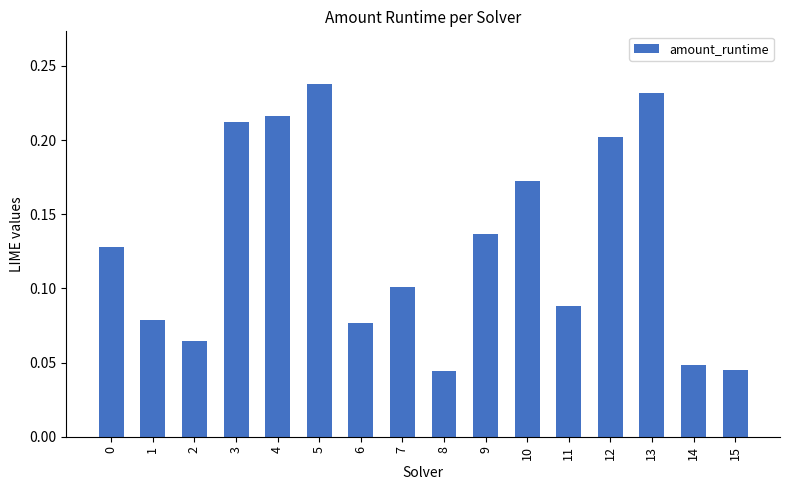

How many values are between 0 and 1?

16